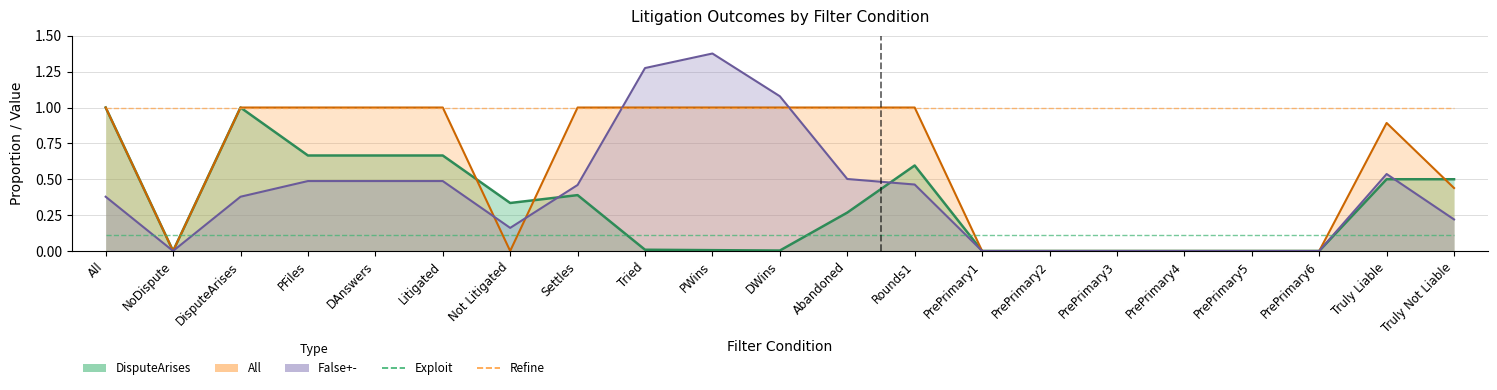

What is the difference between the highest and lowest values at PFiles?

0.9